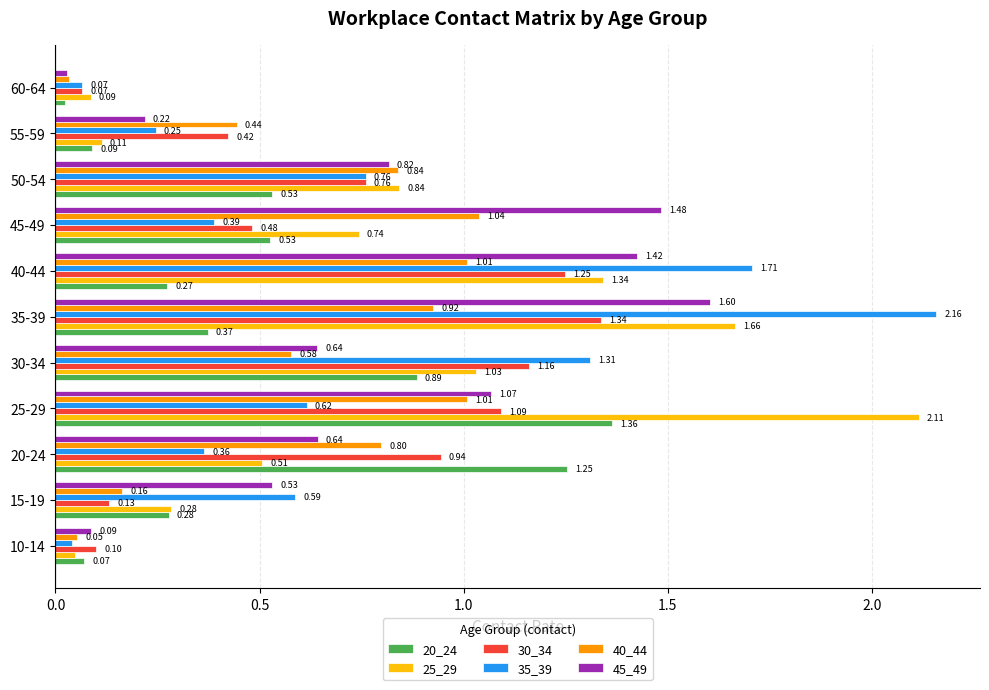

Which series has the largest total across all categories?

25_29